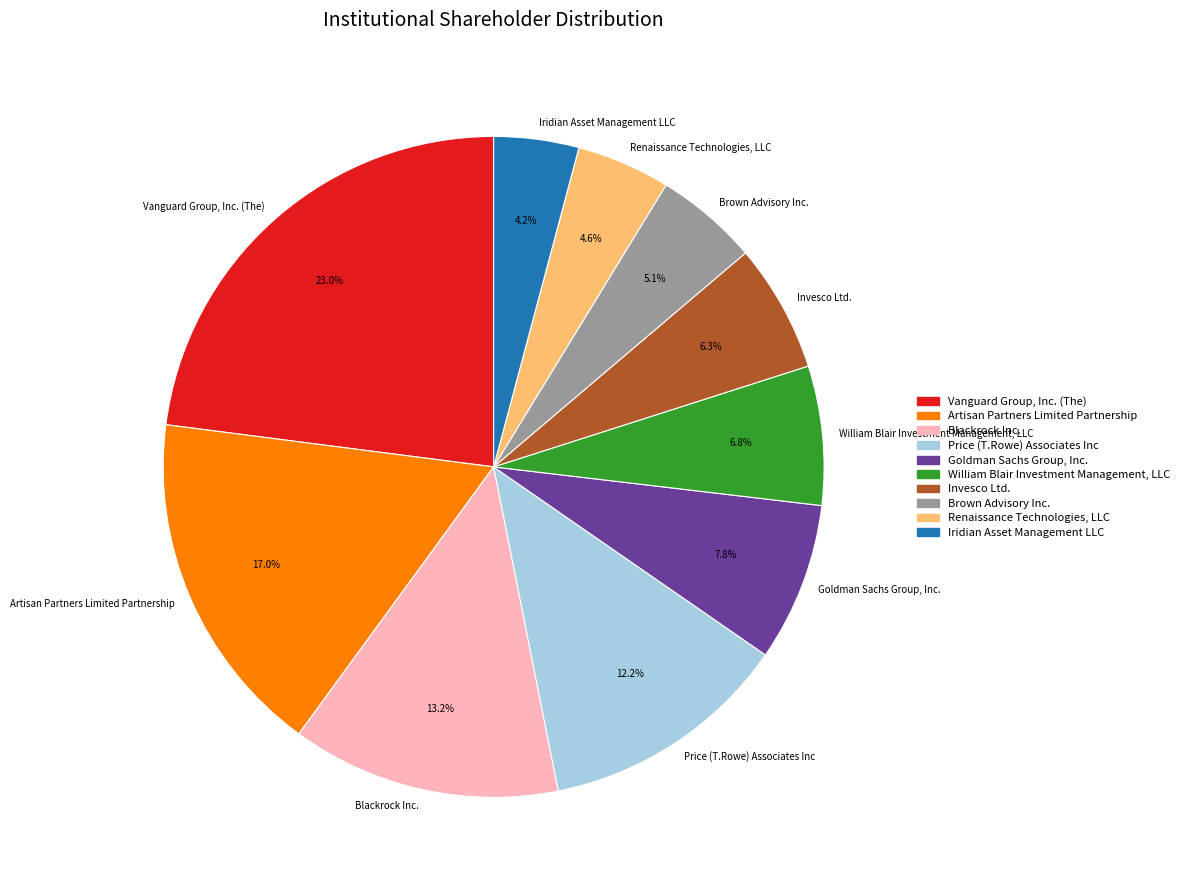

Does Invesco Ltd. account for over 50% of the chart?

No